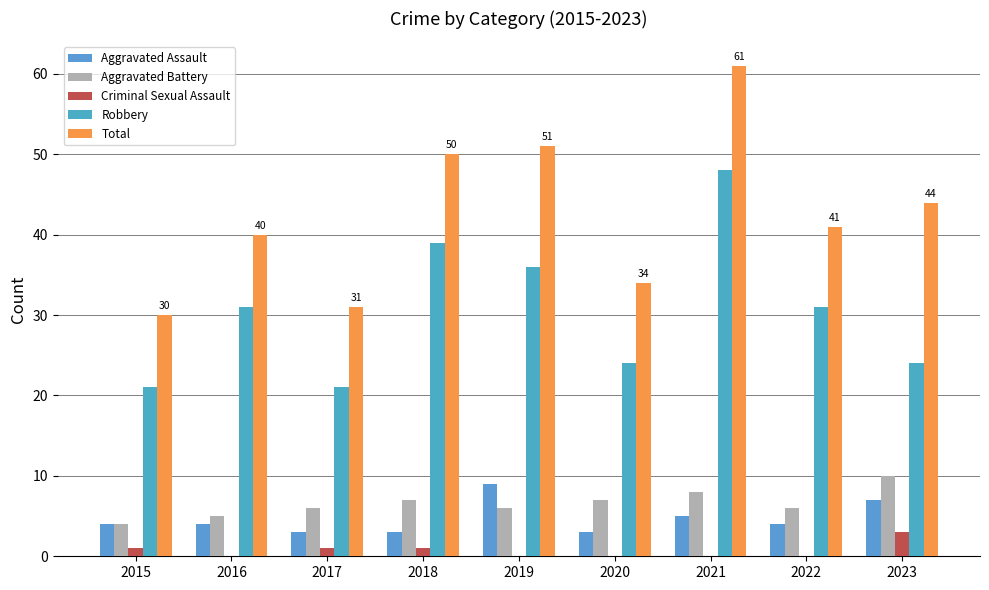

Reading left to right, extract all data points from this chart.

Aggravated Assault: 4	4	3	3	9	3	5	4	7
Aggravated Battery: 4	5	6	7	6	7	8	6	10
Criminal Sexual Assault: 1	0	1	1	0	0	0	0	3
Robbery: 21	31	21	39	36	24	48	31	24
Total: 30	40	31	50	51	34	61	41	44